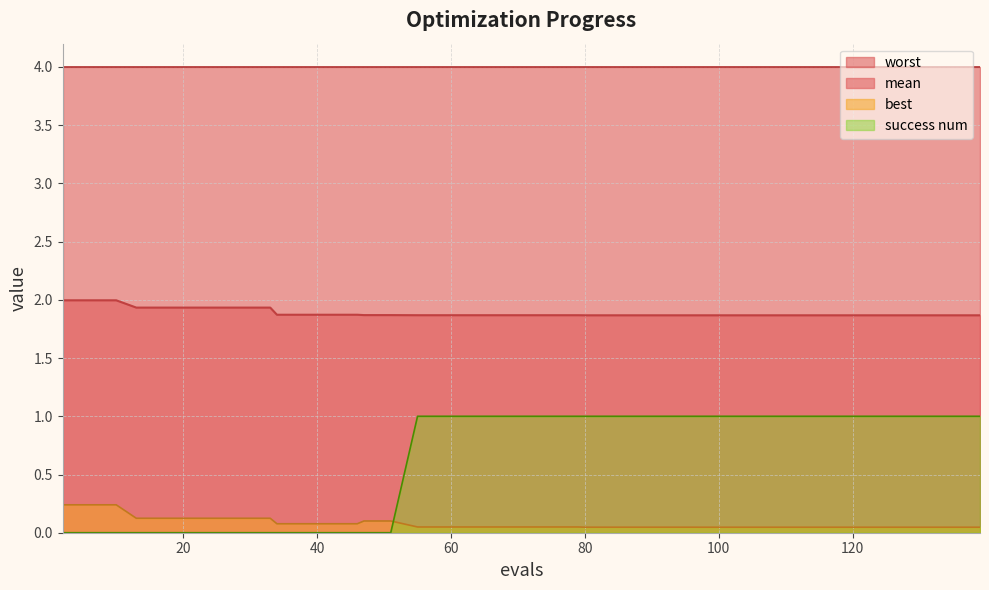

True or false: mean and best cross at least once.

False